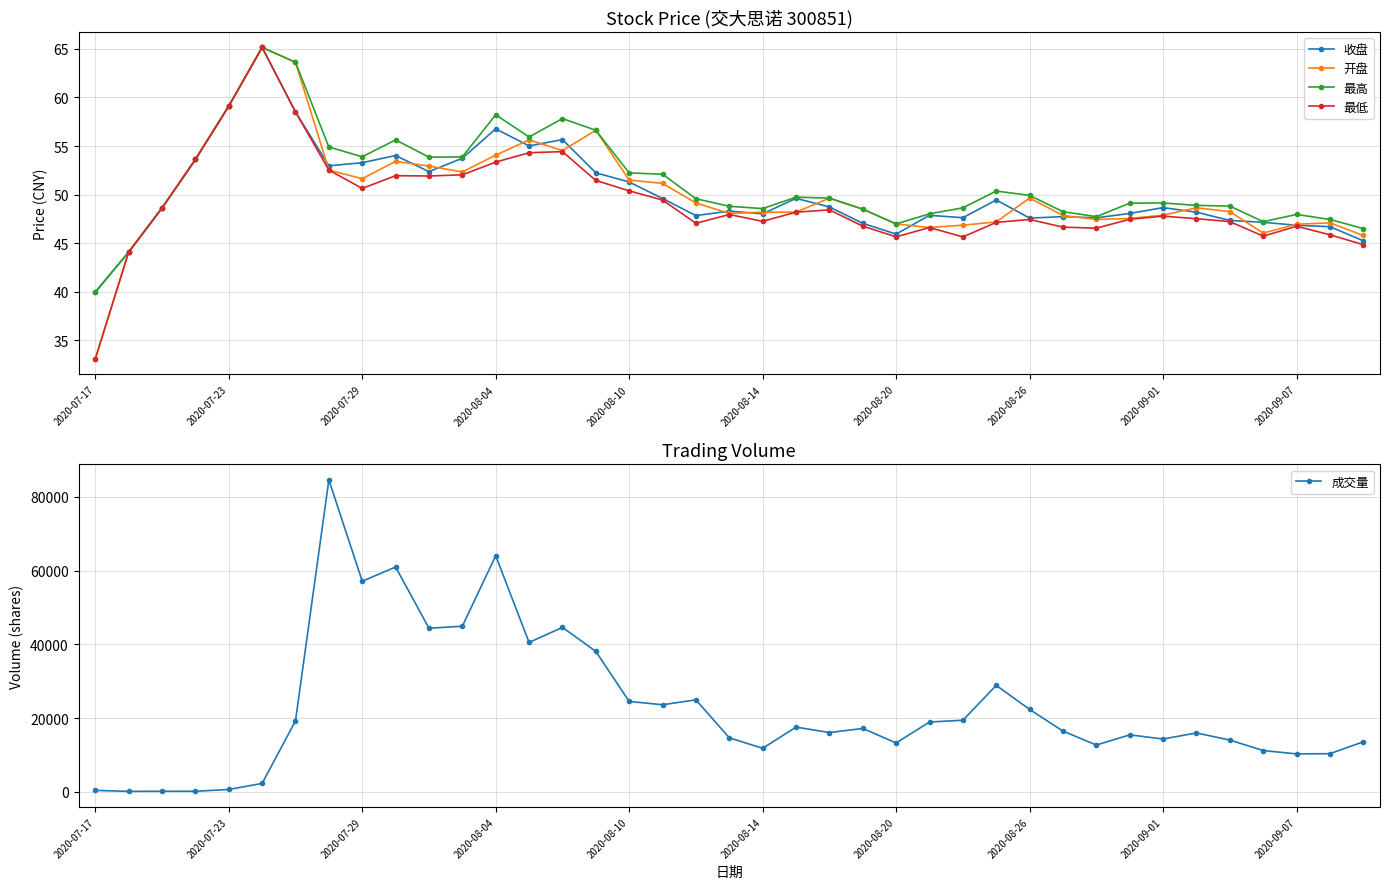

The 收盘 series shows 48.6 at 2020-09-01. True or false?

True